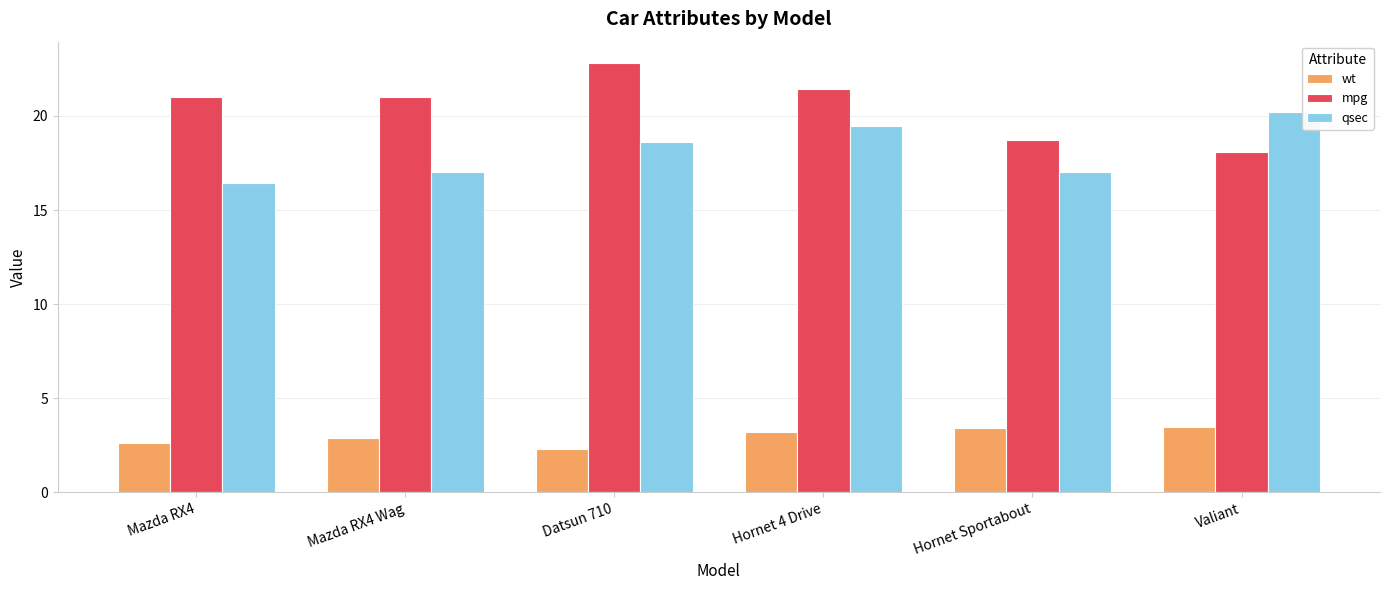

At which label is wt closest to 2?

Datsun 710